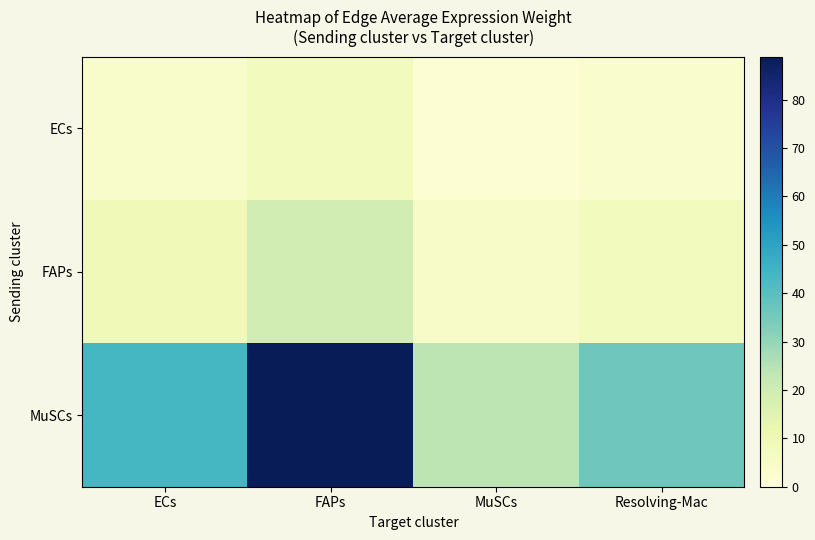

Reading left to right, list all the values displayed in this chart.

ECs: ECs=3.8	FAPs=7.8	MuSCs=2.1	Resolving-Mac=3.2
FAPs: ECs=9.4	FAPs=19.1	MuSCs=5.1	Resolving-Mac=7.8
MuSCs: ECs=43.5	FAPs=88.9	MuSCs=23.7	Resolving-Mac=36.3